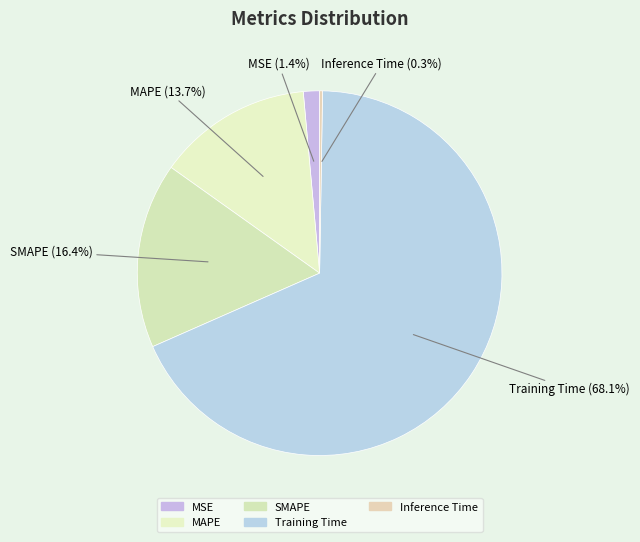

What percentage is NOT represented by MSE?

98.6%